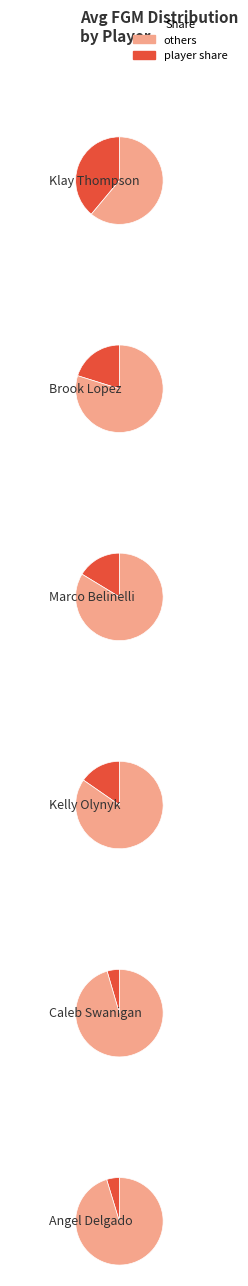

How many slices are in this pie chart?

6